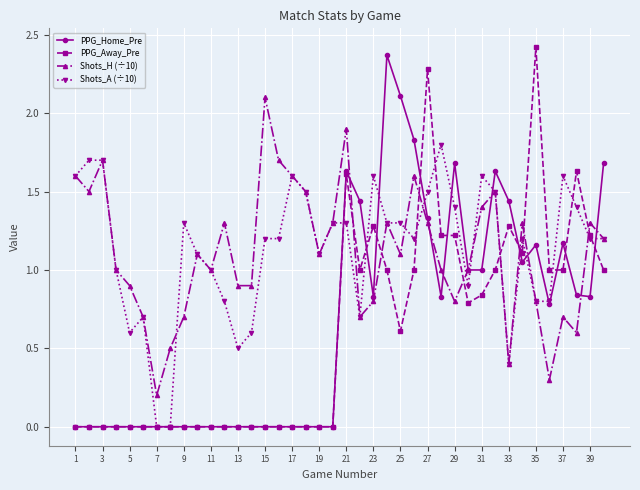

True or false: Shots_H (÷10) and PPG_Away_Pre intersect in this chart.

True